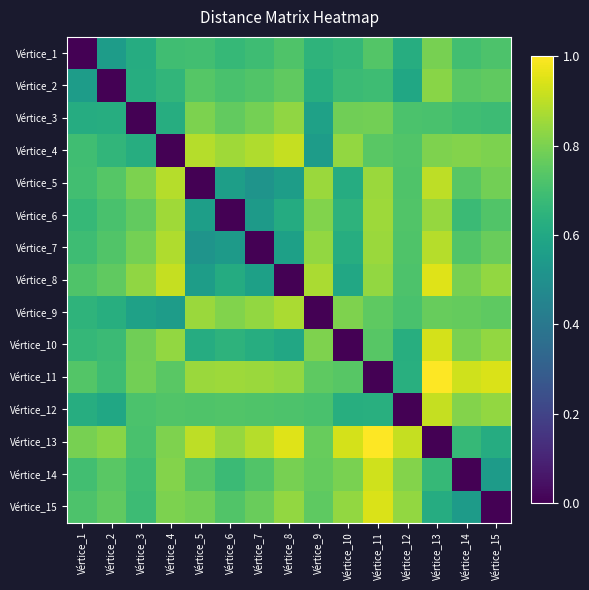

Rank the series at Vértice_8 from lowest to highest value.

Vértice_8, Vértice_5, Vértice_7, Vértice_10, Vértice_6, Vértice_12, Vértice_1, Vértice_2, Vértice_14, Vértice_3, Vértice_11, Vértice_15, Vértice_9, Vértice_4, Vértice_13